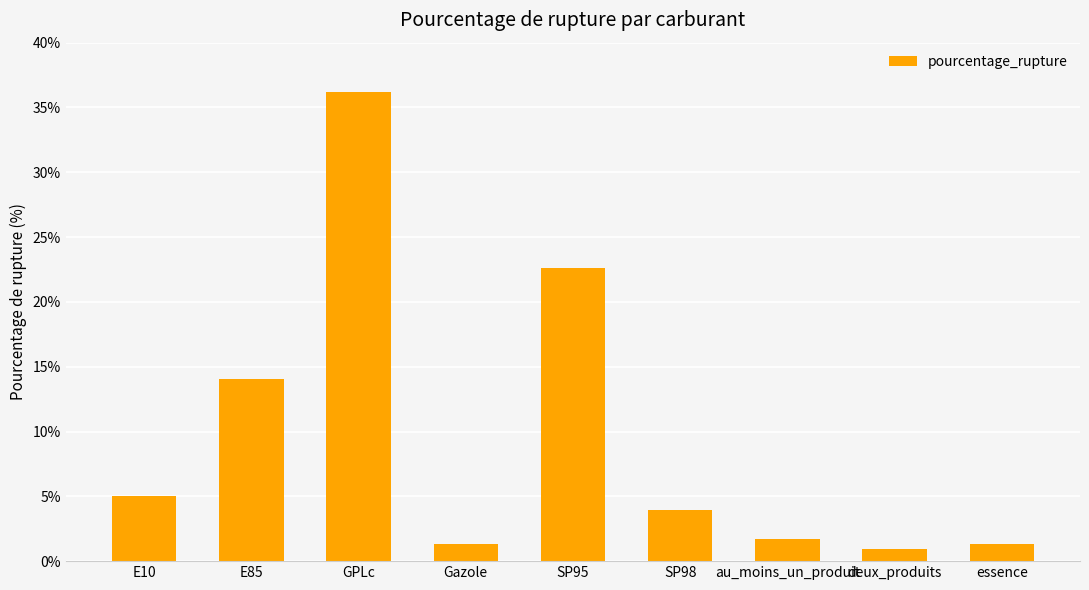

What is the value of the 1st bar from the left?

5.0